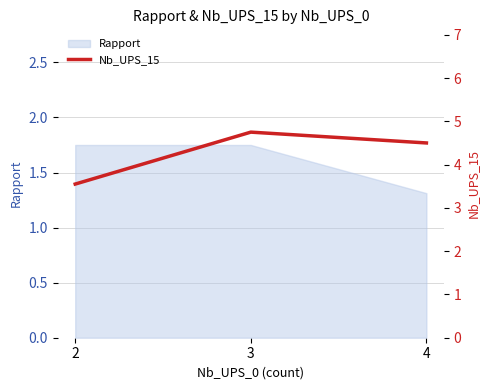

At which label is Rapport closest to 1?

4